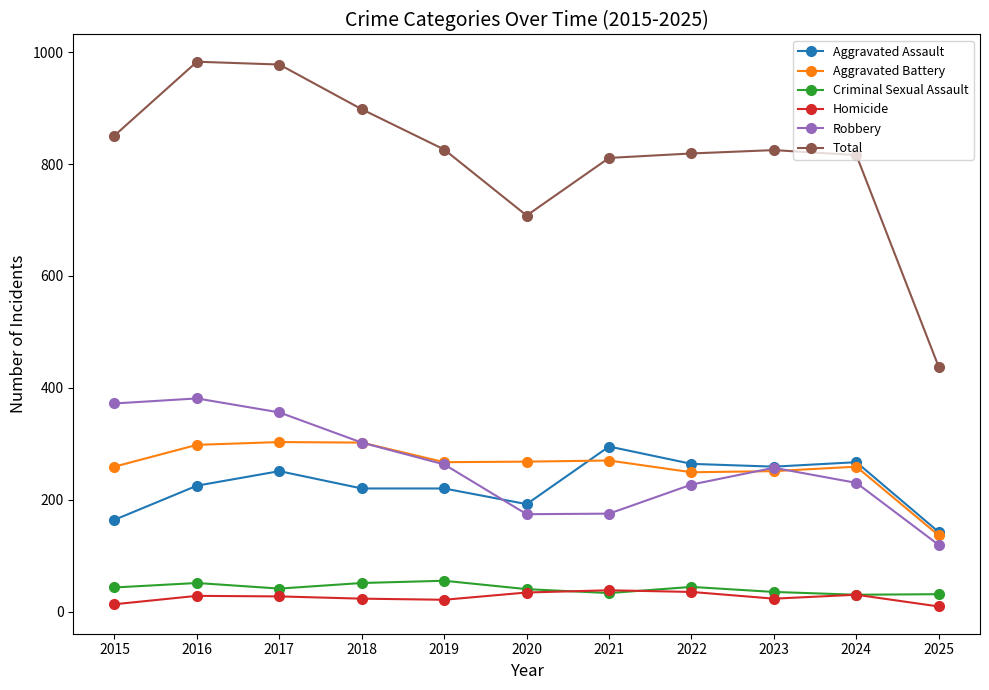

What is the highest value of the Aggravated Assault series?

295